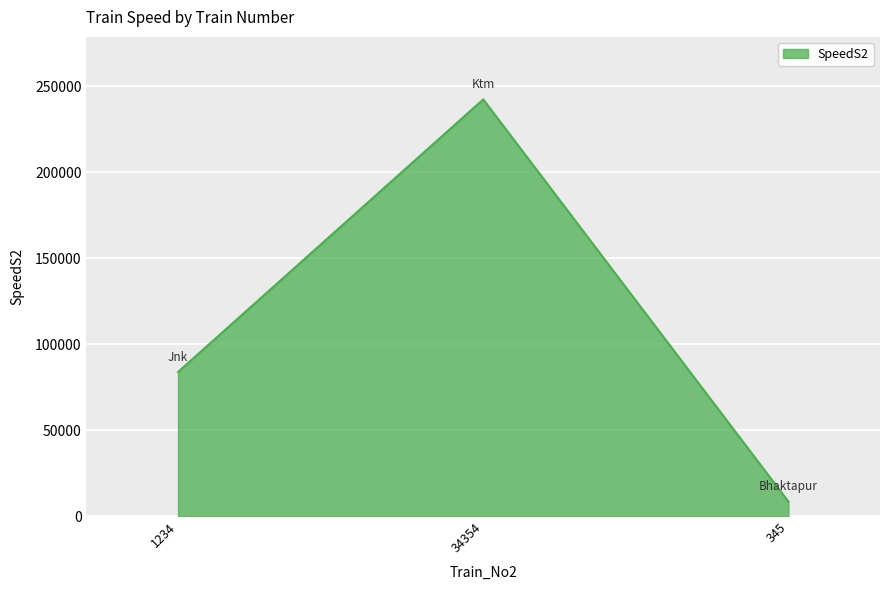

What is the sum of all values?

334646